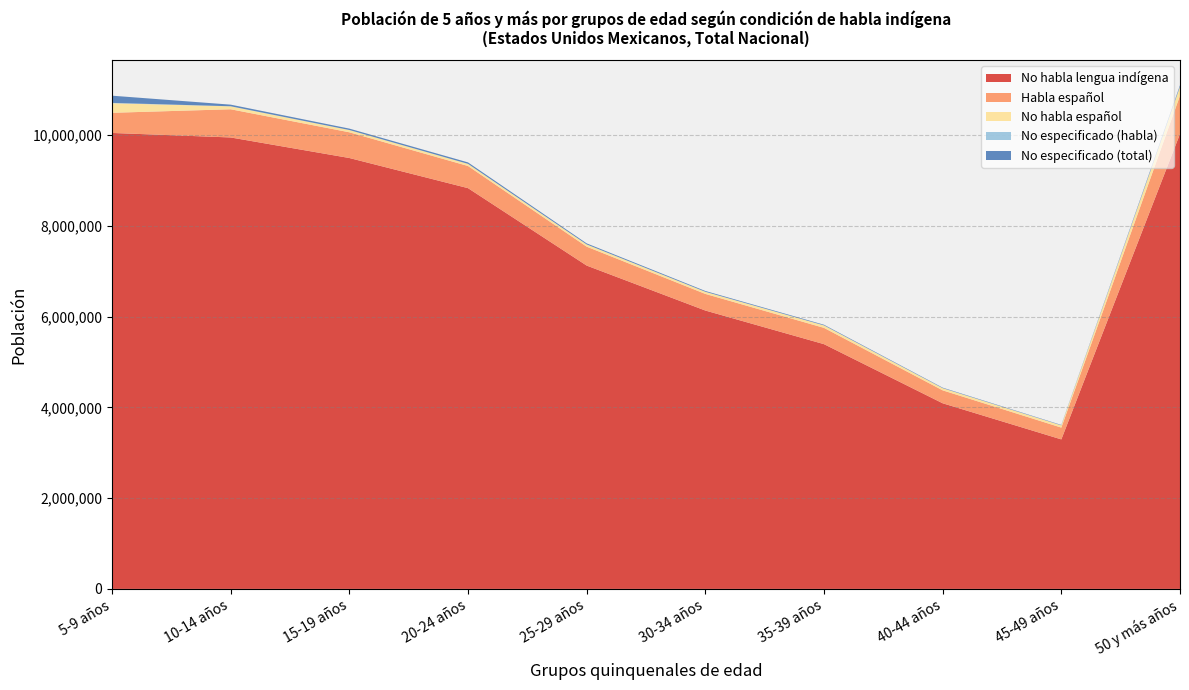

Reading left to right, extract all data points from this chart.

No habla lengua indígena: 10046379	9947097	9494324	8830283	7124169	6133757	5392571	4089981	3294218	10025891
Habla español: 444168	621187	566724	488023	416747	366009	358849	285104	259885	842407
No habla español: 210694	64376	48859	45984	47983	45971	53614	47646	48724	194249
No especificado (habla): 7436	1831	1707	1653	1737	1592	1655	1388	1381	5972
No especificado (total): 158886	35557	30457	31481	22454	17276	13489	10198	8244	29070